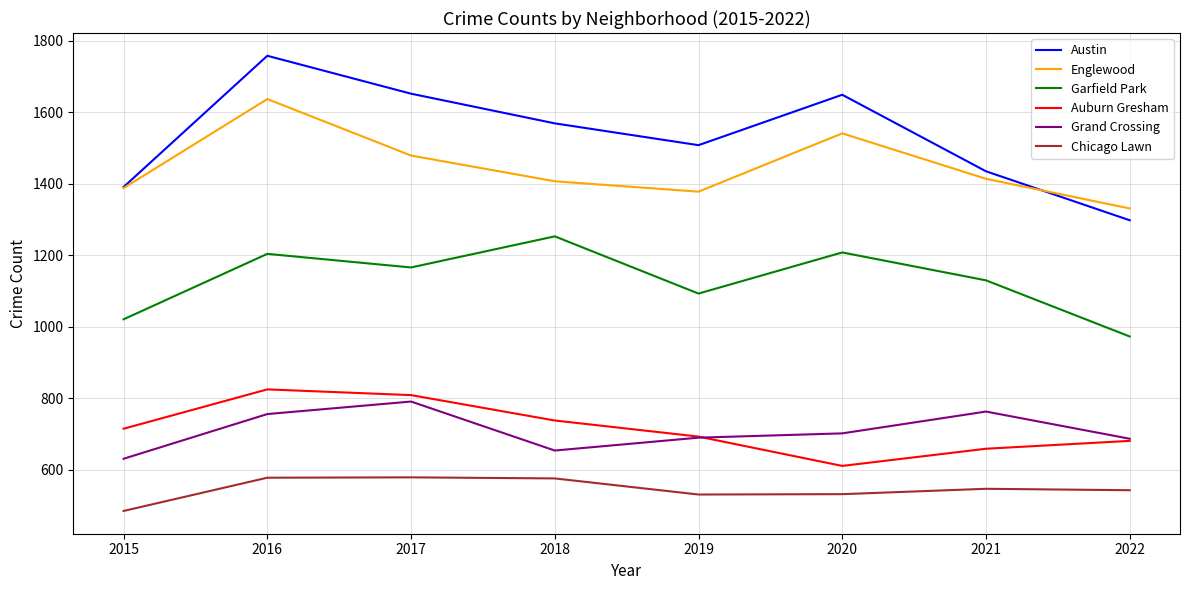

Does the chart display data point markers on the line(s)?

No